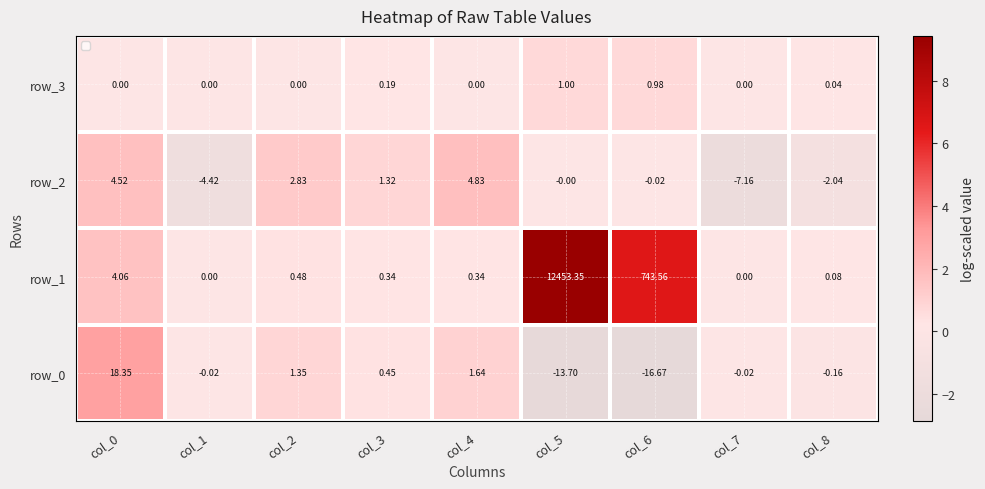

Is the value of row_2 at col_3 greater than the value of row_1 at col_4?

Yes